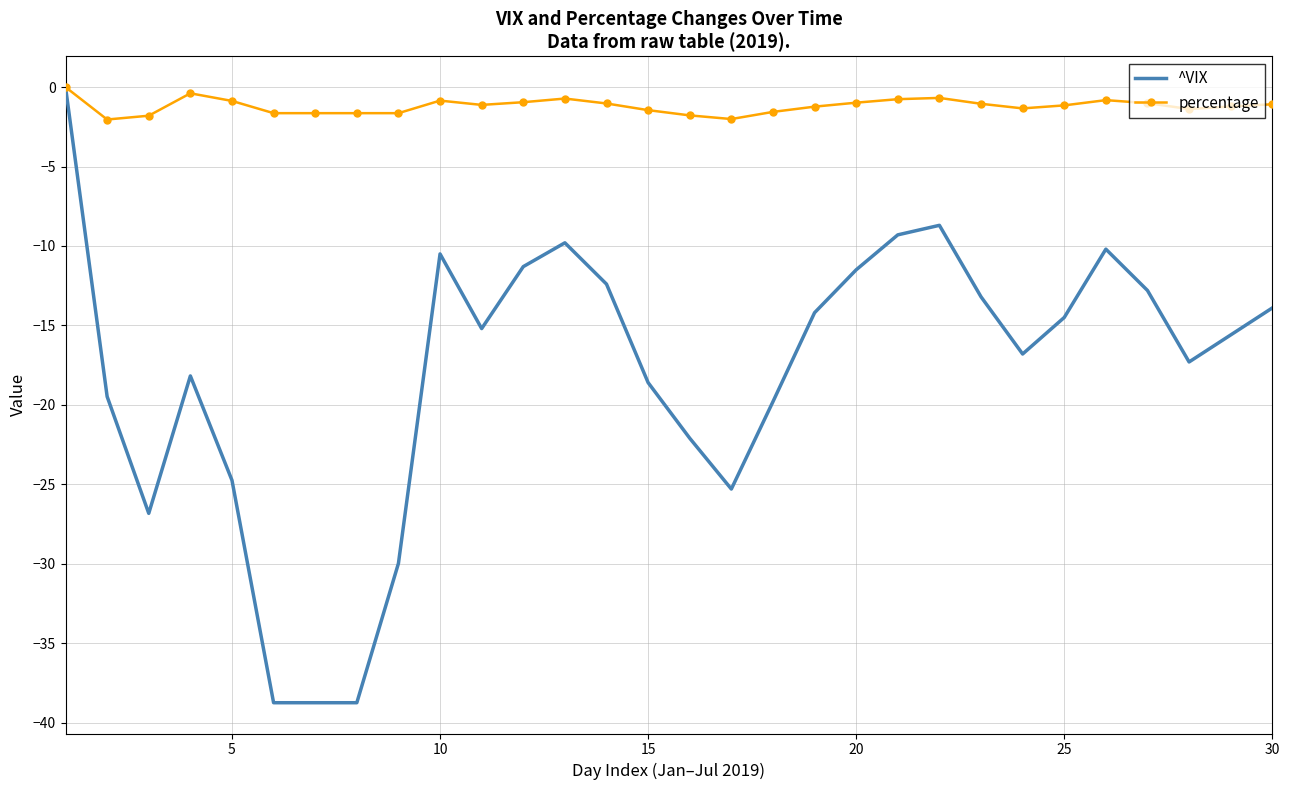

Rank the series by their average value, from highest to lowest.

percentage, ^VIX